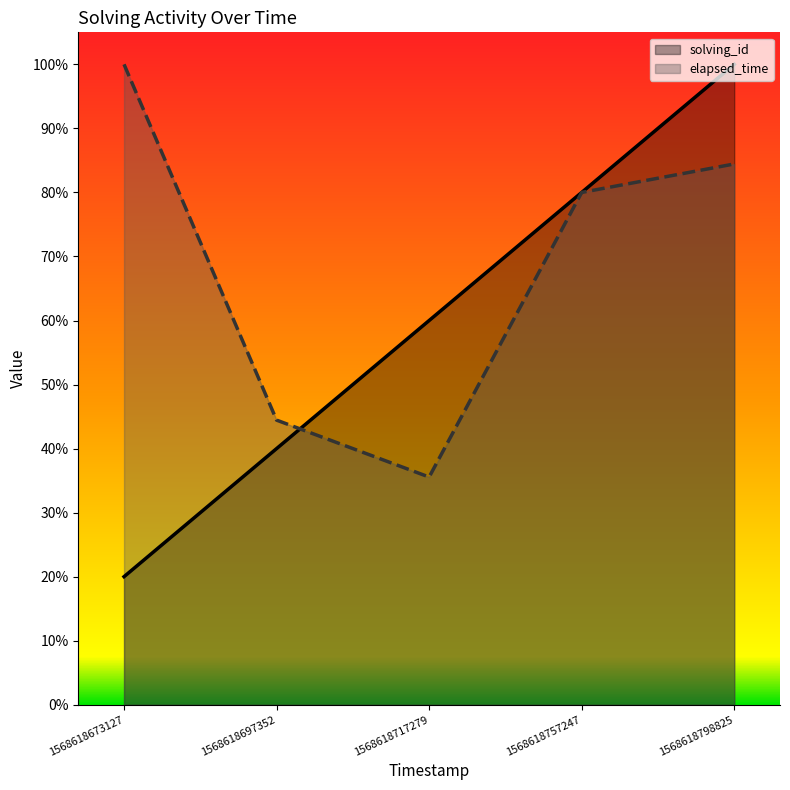

What is the sum of all solving_id values?

3.0